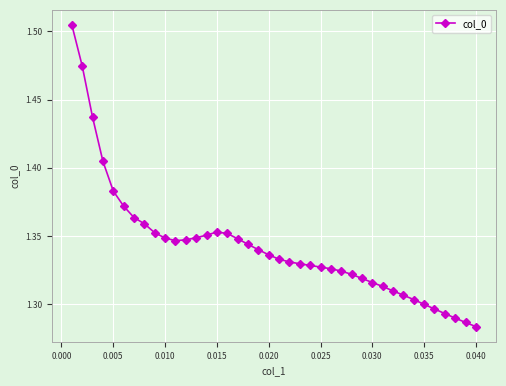

Count the values in the range 1 to 2.

40